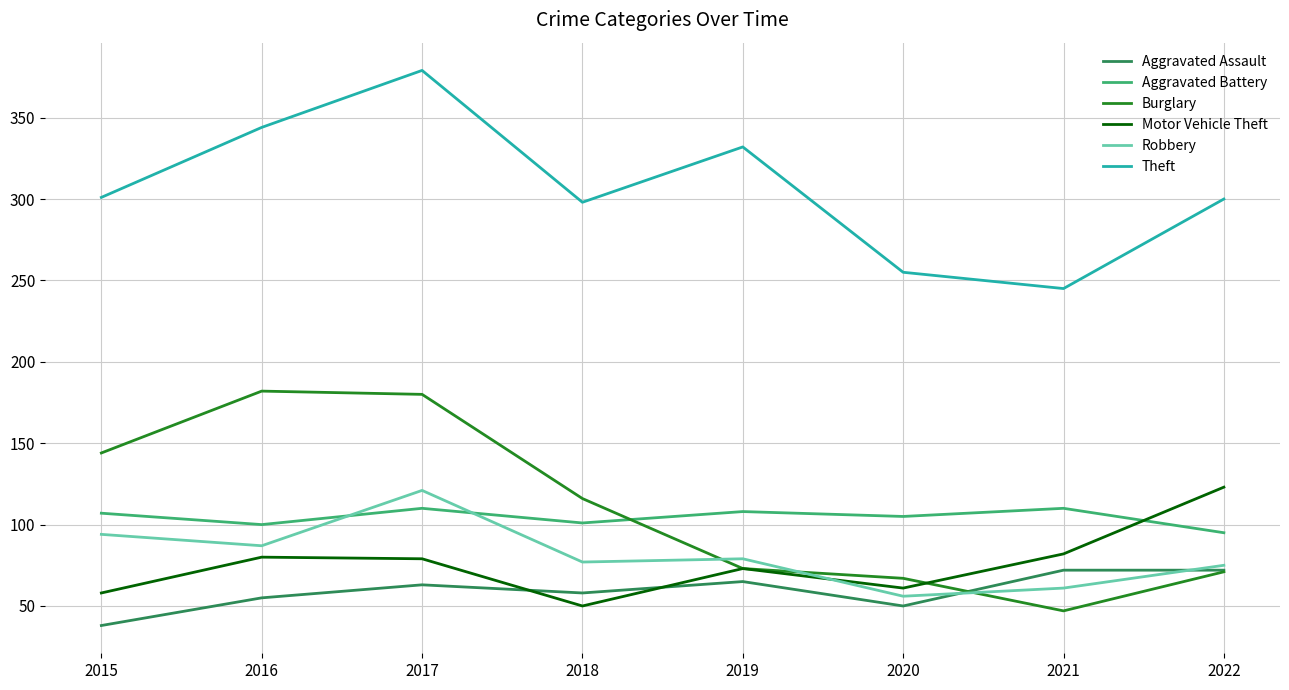

True or false: Motor Vehicle Theft has more than 2 interior local peaks.

False